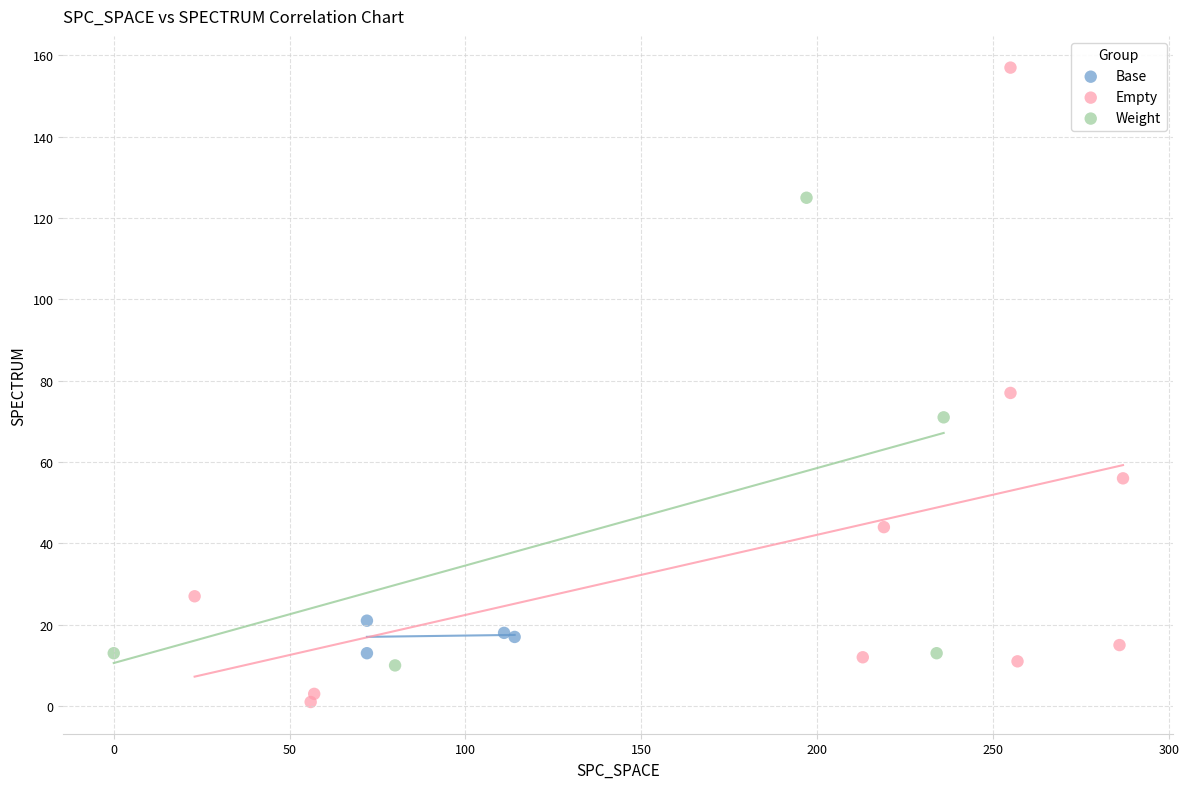

Which series contains the highest Y value?

Empty